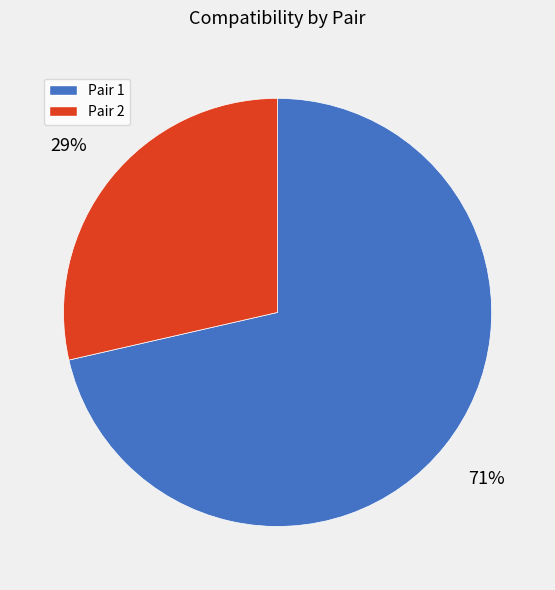

To the nearest percent, what is the average slice percentage?

50%